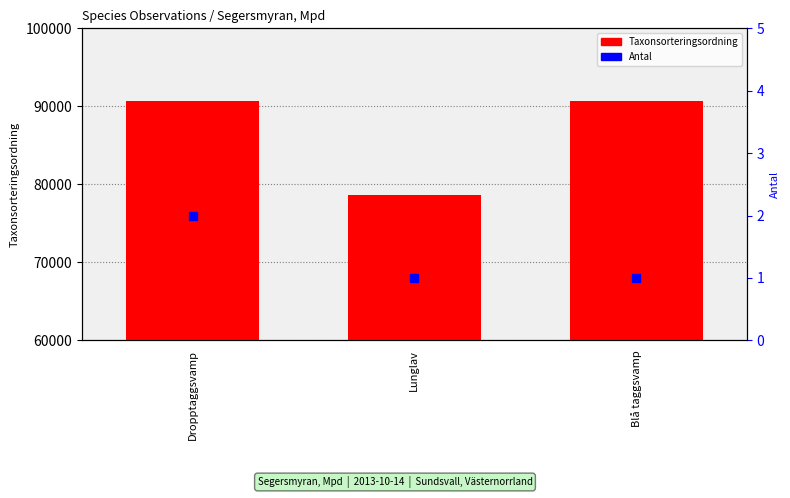

Rank the series by their maximum value, from highest to lowest.

Taxonsorteringsordning, Antal